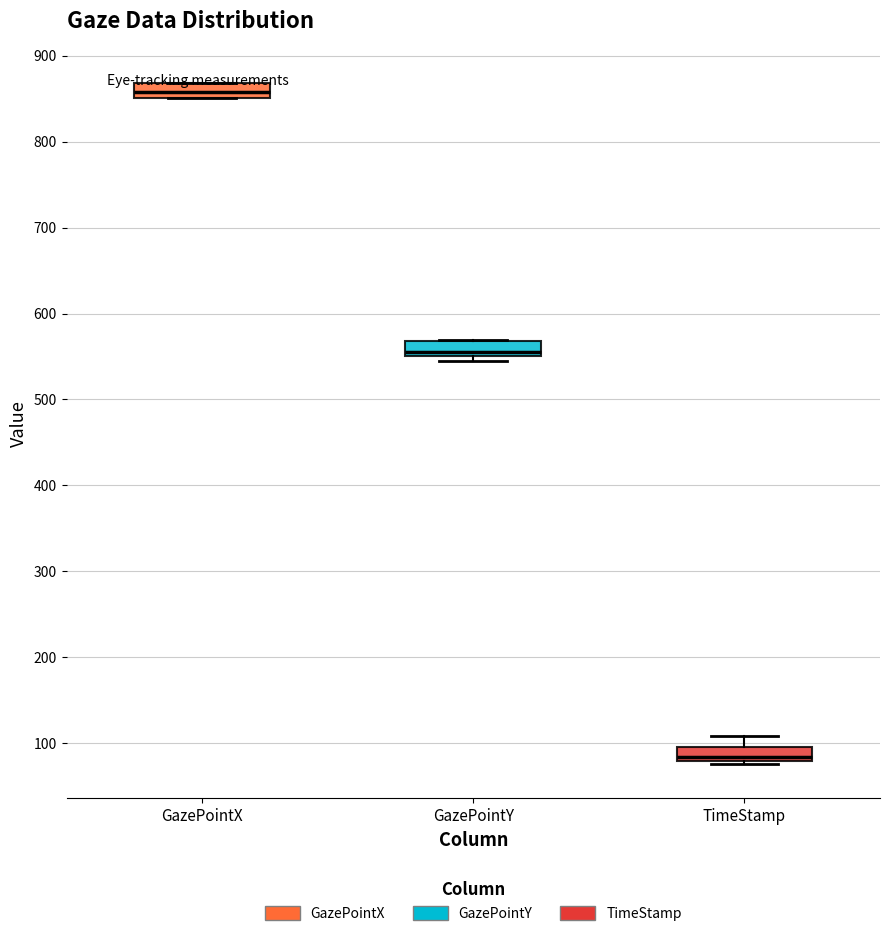

Reading left to right, transcribe this box plot: for each box, give where its median line is, the range the box spans, and where its two whiskers end, as read against the y-axis. The values are not printed on the chart, so give them approximately, as read against the axis.

GazePointX: median 860, box 850 to 870, whiskers 850 to 870
GazePointY: median 560, box 550 to 570, whiskers 550 (just below the box's lower edge) to 570
TimeStamp: median 80 (just above the box's lower edge), box 80 to 100, whiskers 80 (just below the box's lower edge) to 110